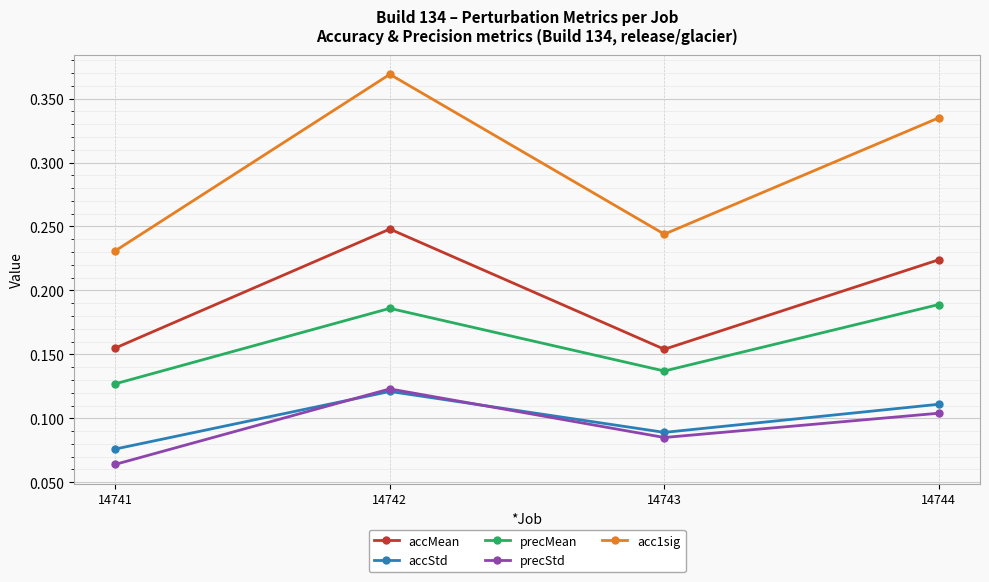

What is the sum of all acc1sig values?

1.2